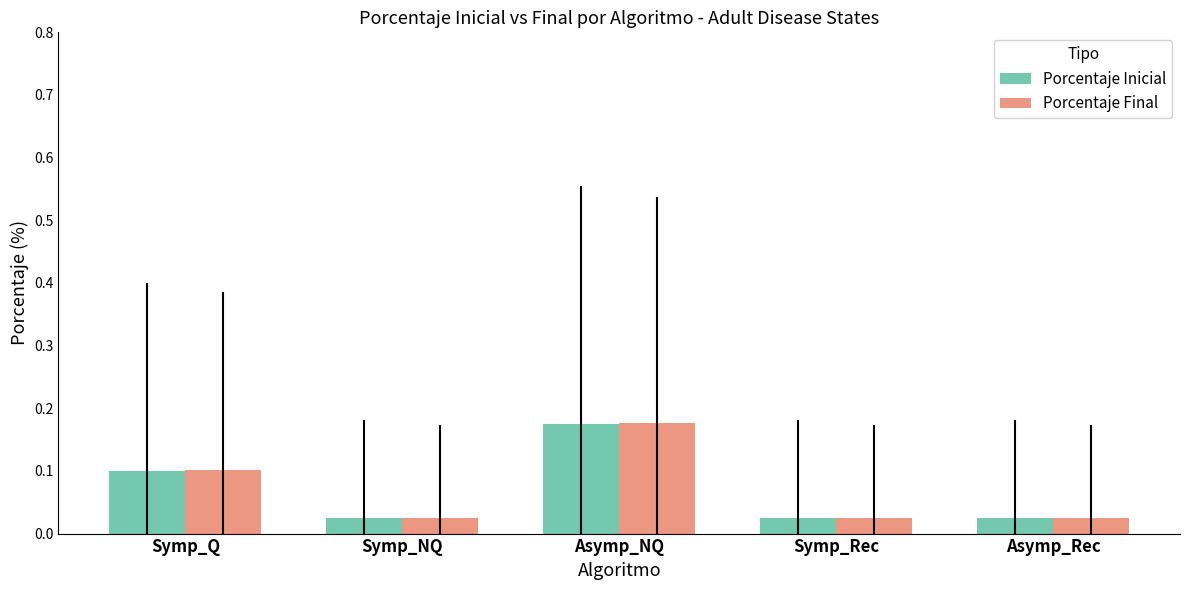

Which series has the largest range (max minus min)?

Porcentaje Final